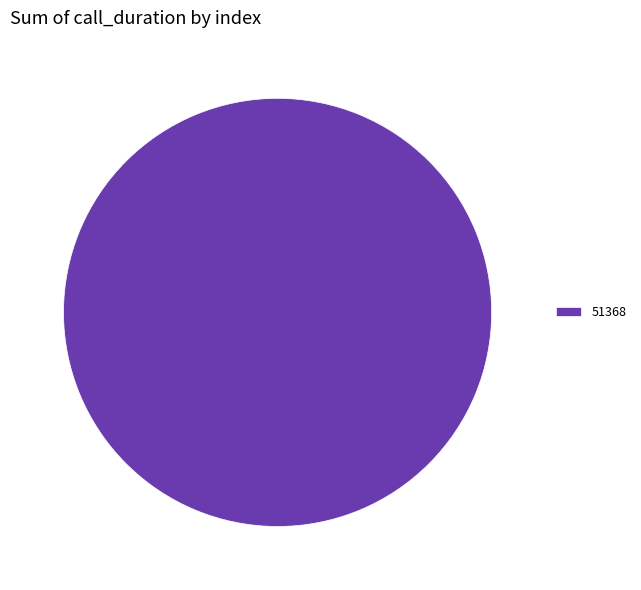

The 51368 slice represents 100% of the pie. True or false?

True